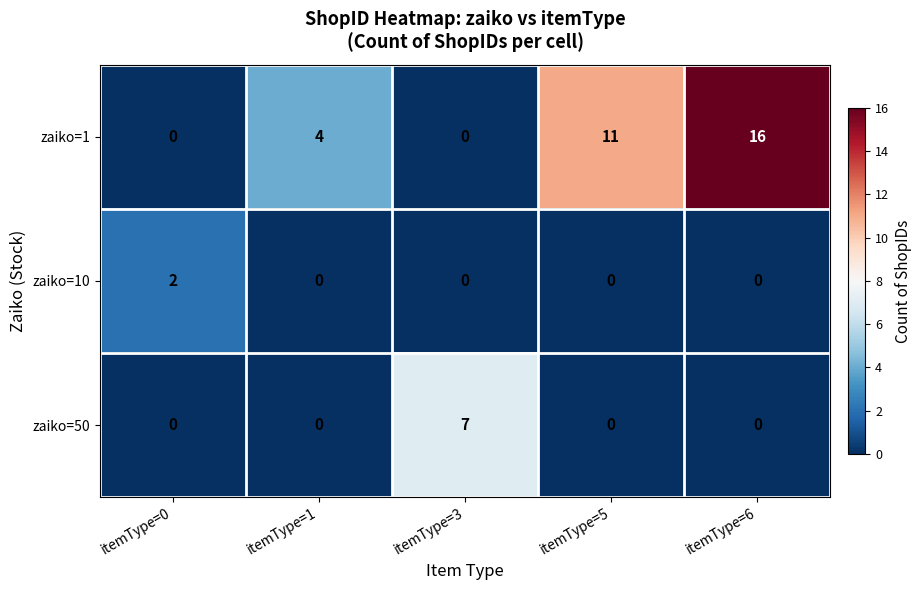

At which category does the chart reach its peak across all series?

itemType=6